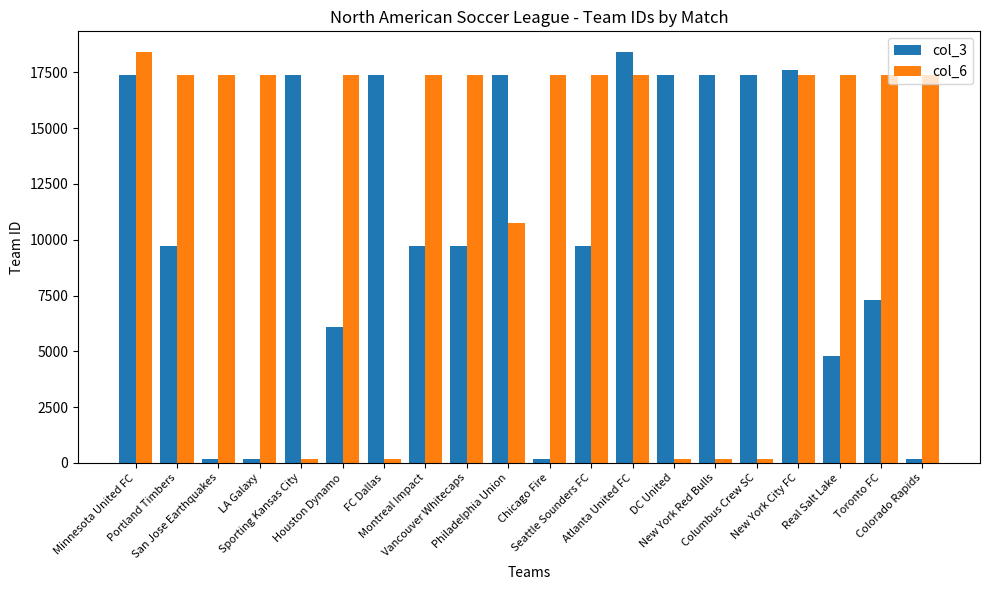

How many values in the col_3 series are below 9727?

10